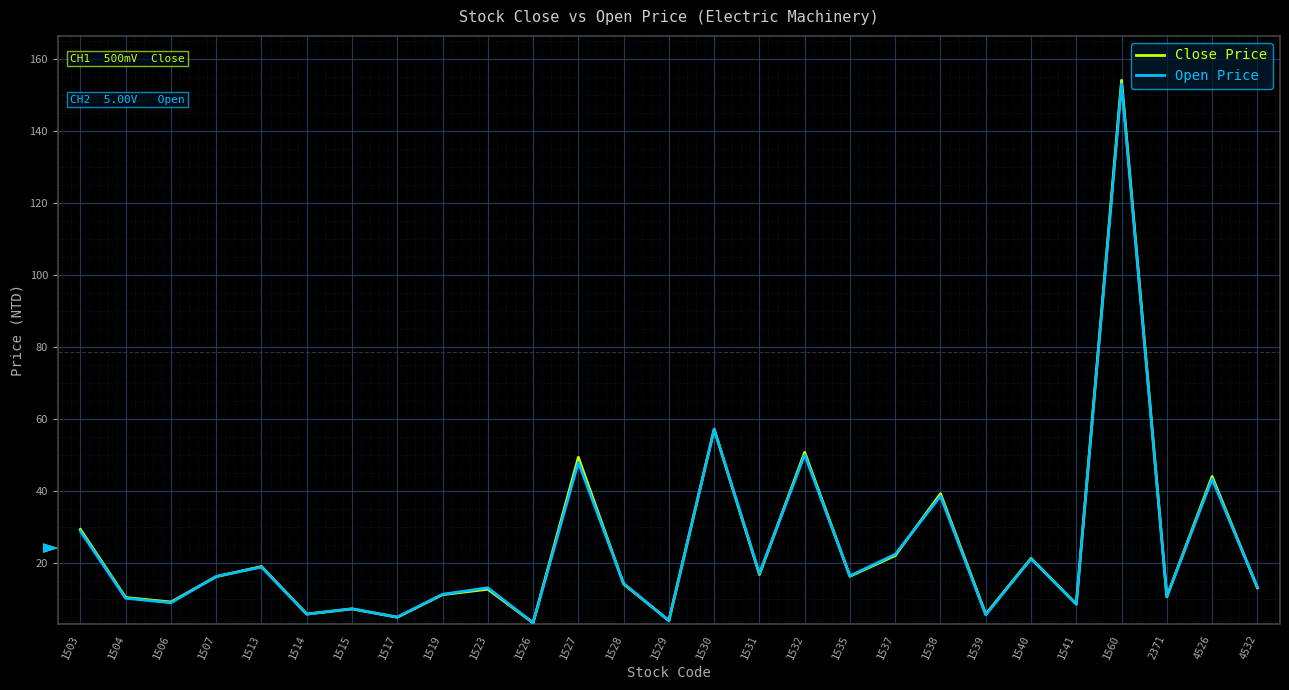

At which label does Open Price first exceed 14?

1503